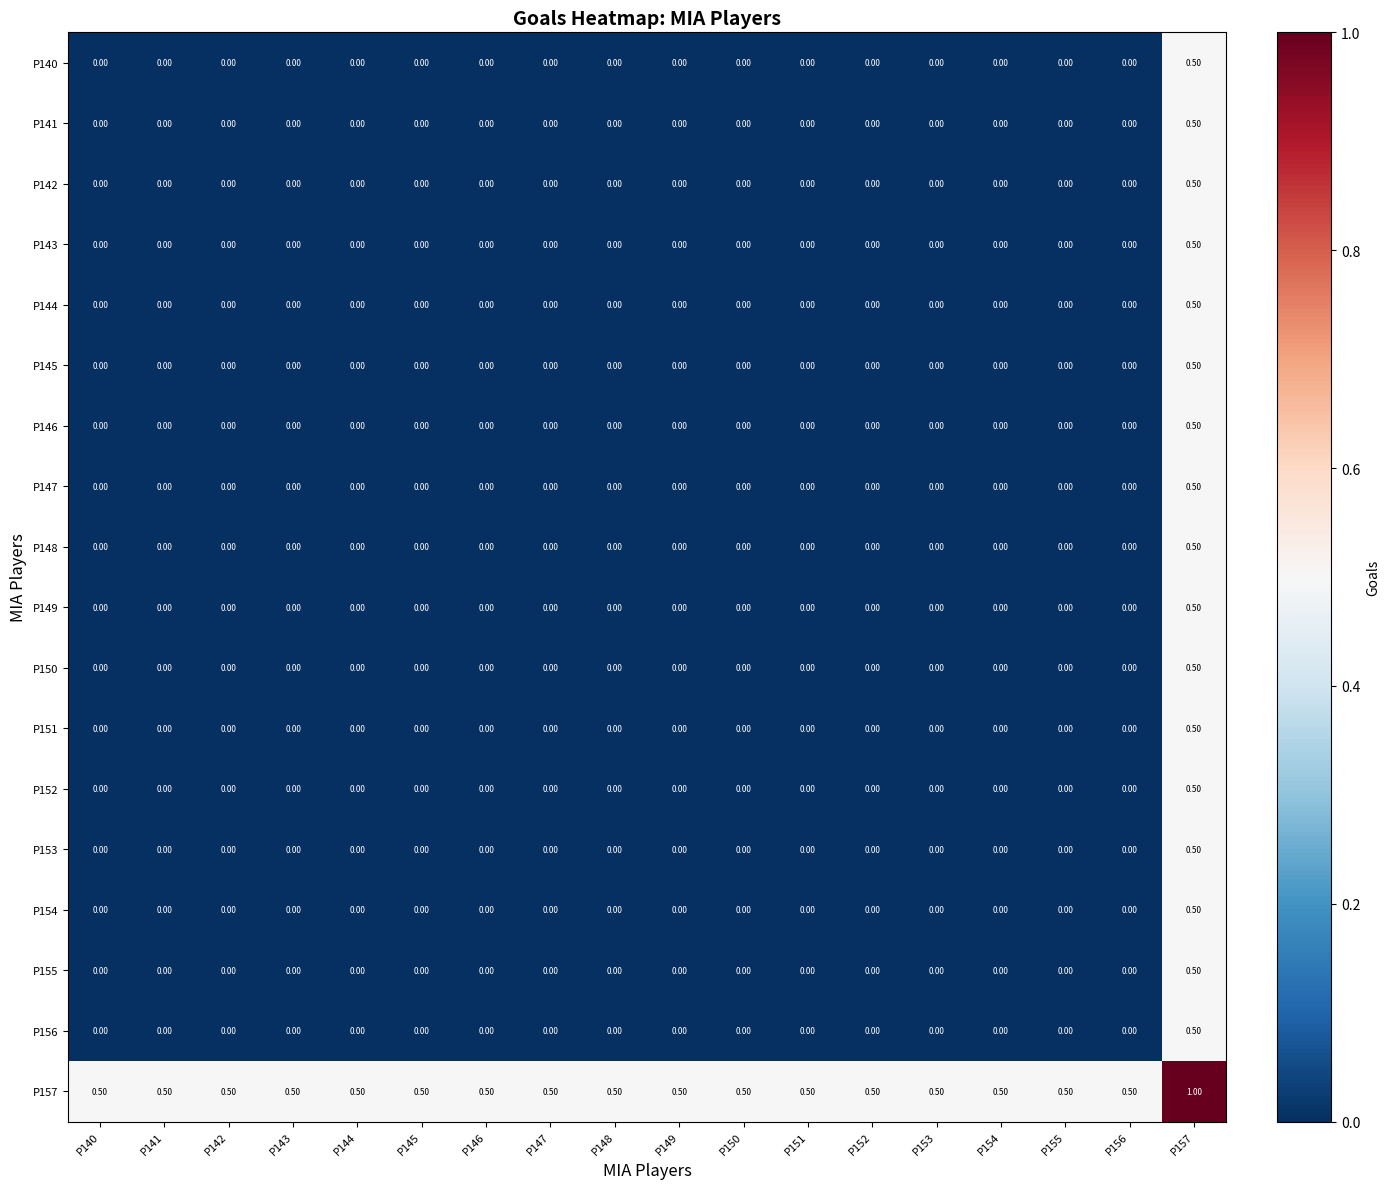

What is the spread (max minus min) of values at P146?

0.5